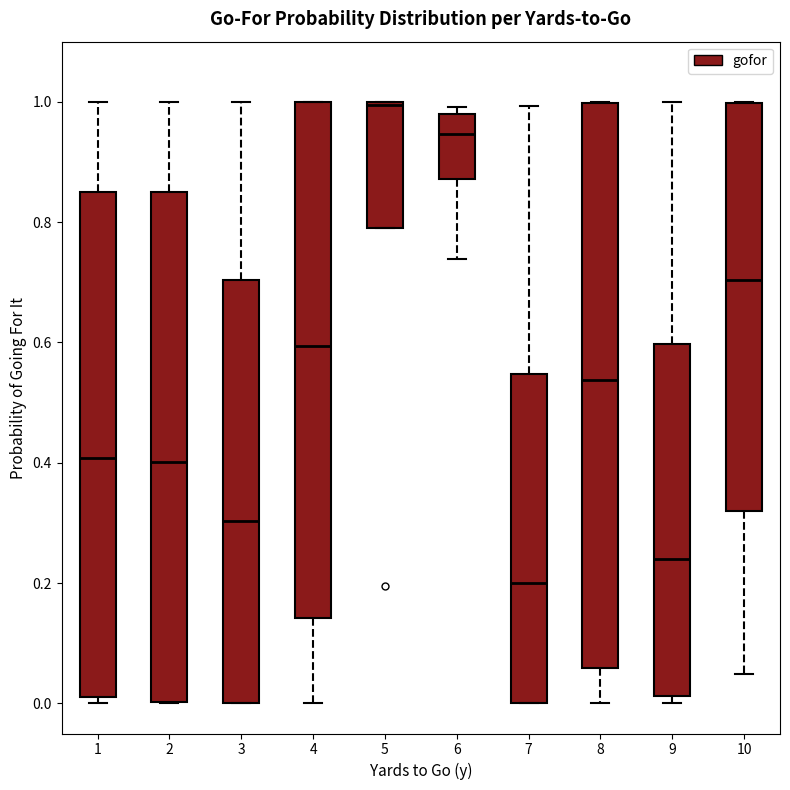

Reading left to right, transcribe this box plot: for each box, give where its median line is, the range the box spans, and where its two whiskers end, as read against the y-axis. The values are not printed on the chart, so give them approximately, as read against the axis.

1: median 0.40, box 0.02 to 0.86, whiskers 0.00 to 1.00
2: median 0.40, box 0.00 to 0.84, whiskers 0.00 to 1.00
3: median 0.30, box 0.00 to 0.70, whiskers 0.00 to 1.00
4: median 0.60, box 0.14 to 1.00, whiskers 0.00 to 1.00
5: median 1.00, box 0.80 to 1.00, whiskers 0.80 to 1.00
6: median 0.94, box 0.88 to 0.98, whiskers 0.74 to 1.00
7: median 0.20, box 0.00 to 0.54, whiskers 0.00 to 1.00
8: median 0.54, box 0.06 to 1.00, whiskers 0.00 to 1.00
9: median 0.24, box 0.02 to 0.60, whiskers 0.00 to 1.00
10: median 0.70, box 0.32 to 1.00, whiskers 0.04 to 1.00